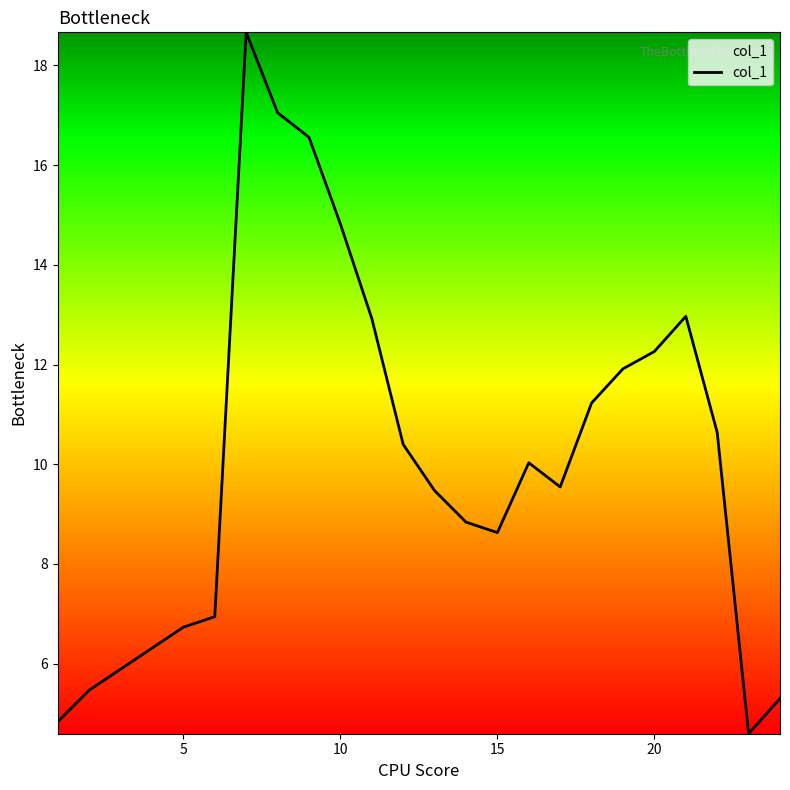

What is the sum of all values?

242.0